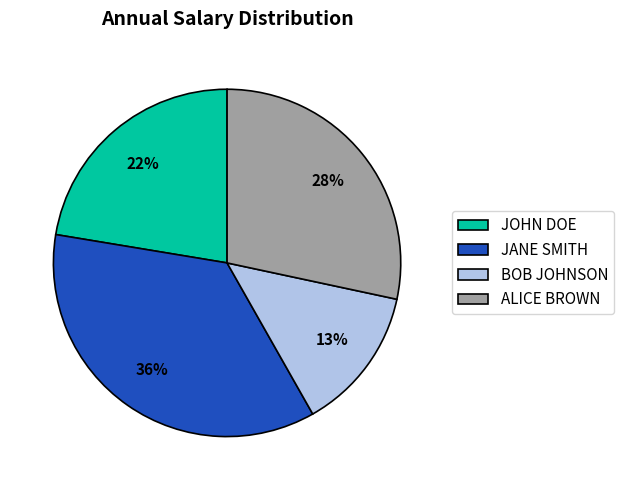

Which has a higher value, JANE SMITH or BOB JOHNSON?

JANE SMITH